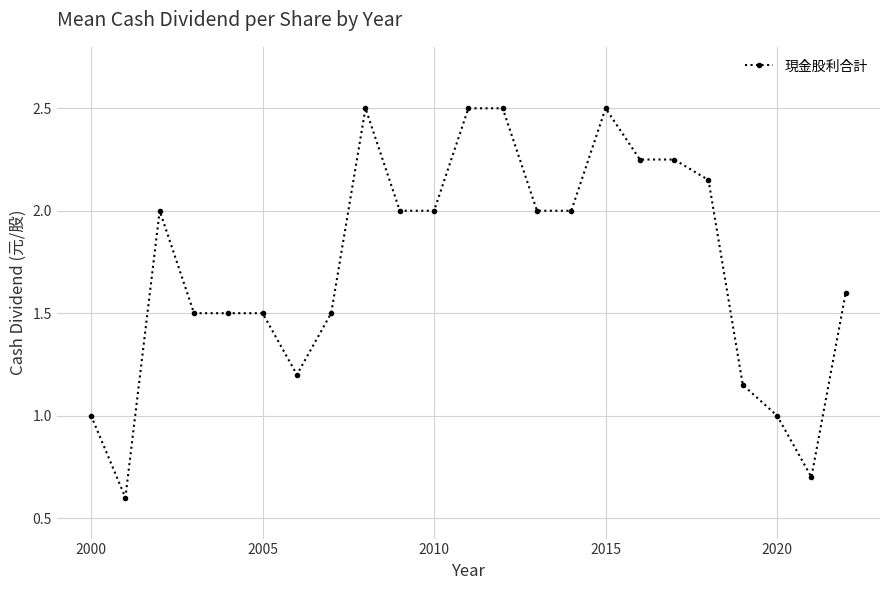

What is the difference between the maximum and minimum values?

1.9